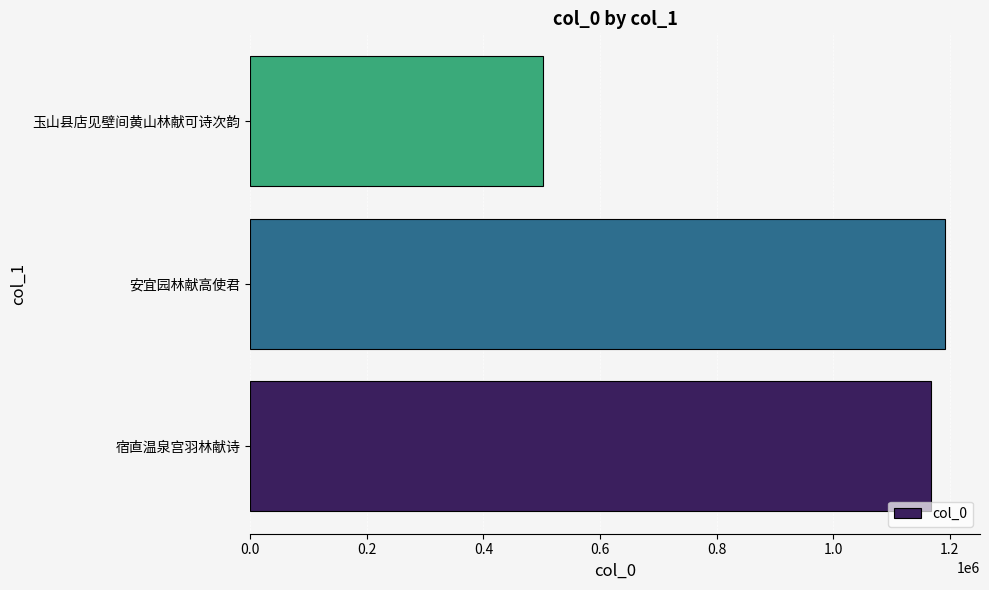

Which category has the highest value across all series?

安宜园林献高使君